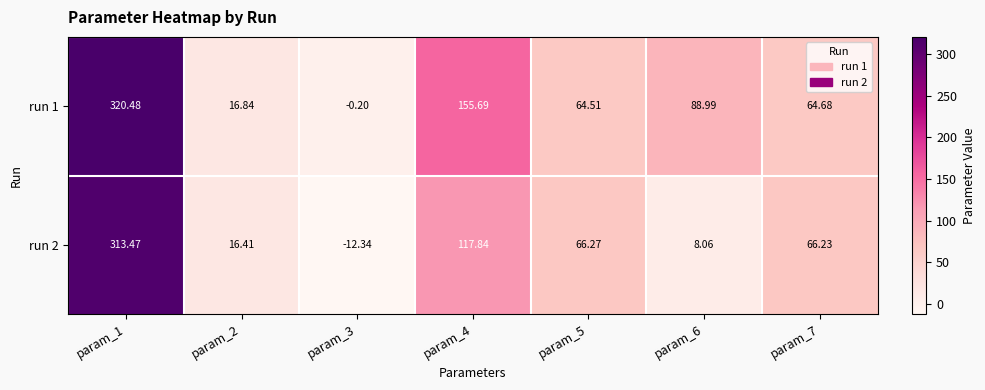

Is the value of run 2 at param_7 greater than the value of run 1 at param_3?

Yes